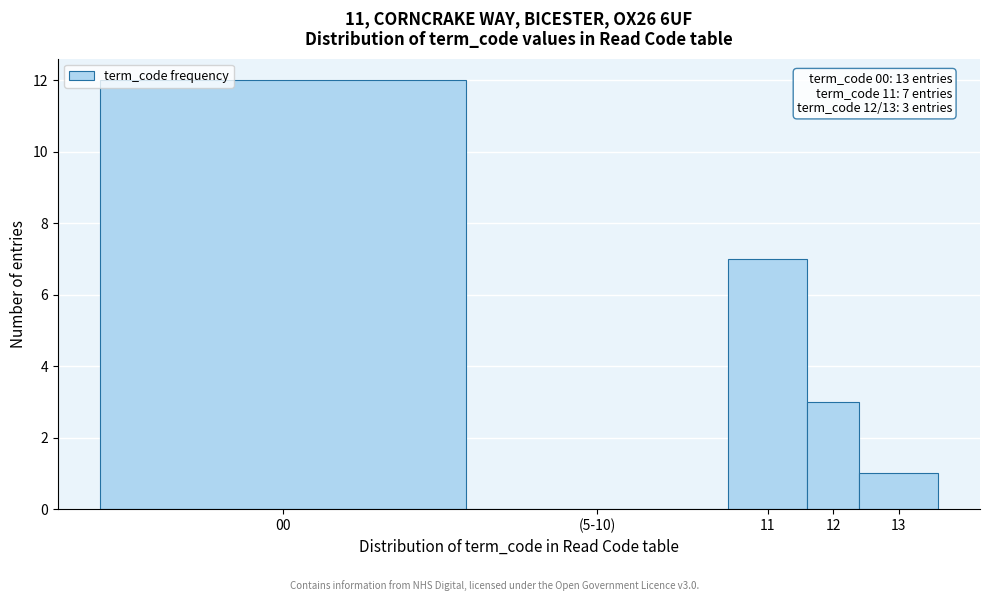

Reading right to left, extract all data points from this chart.

13=1	12=3	11=7	(5-10)=0	00=12